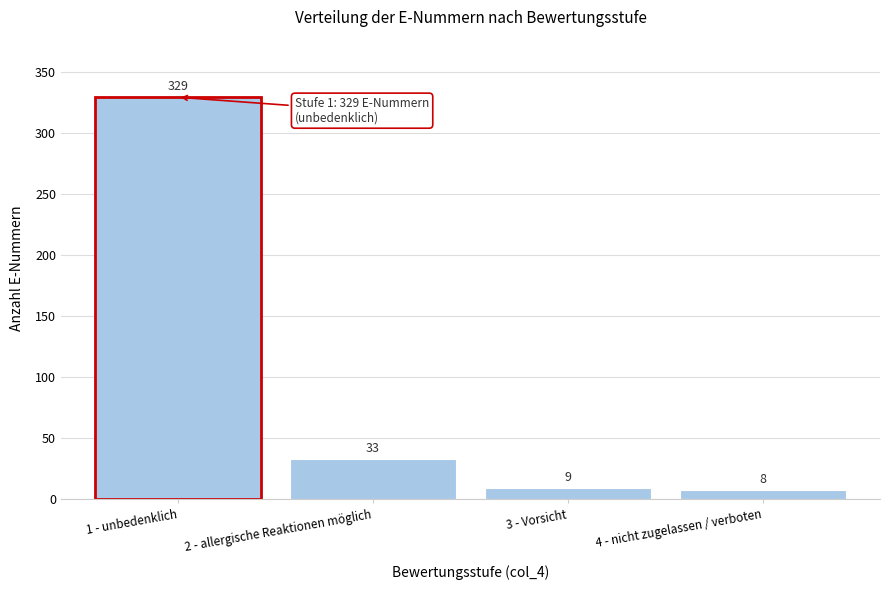

Reading left to right, list all the values displayed in this chart.

329	33	9	8